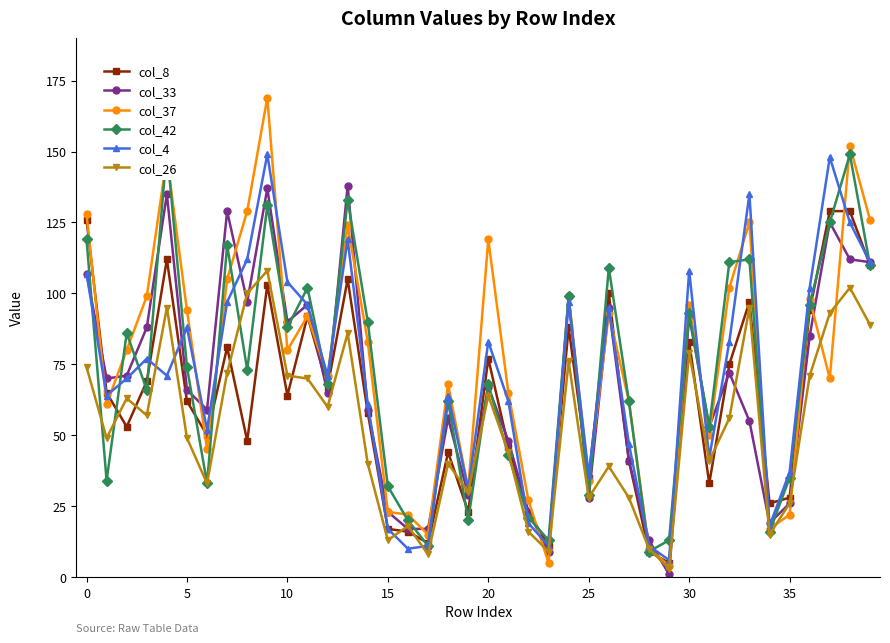

How many times do col_4 and col_33 cross each other?

17